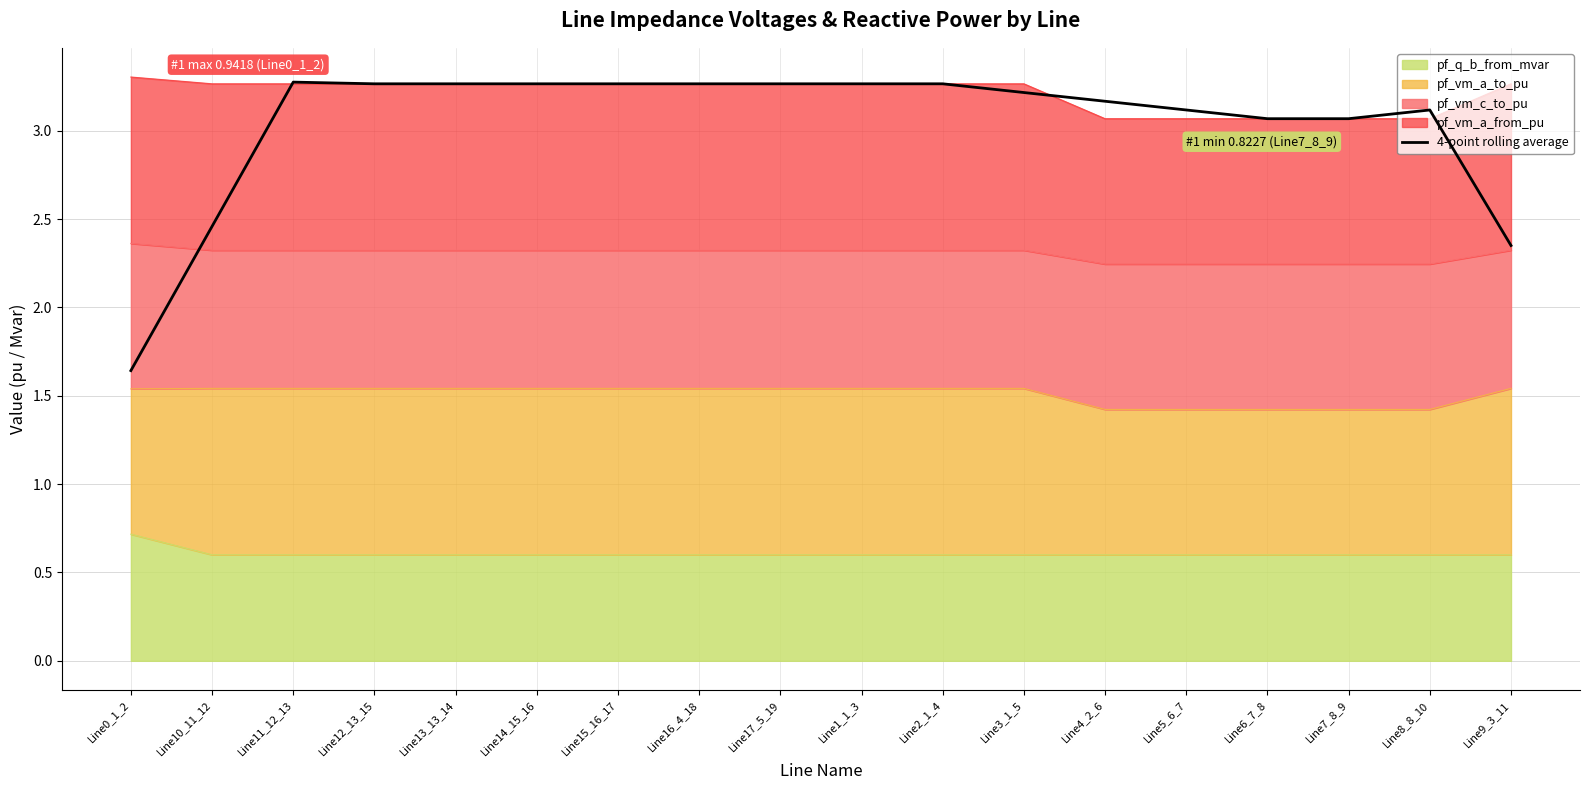

What is the difference between the second highest and minimum values?

1.6